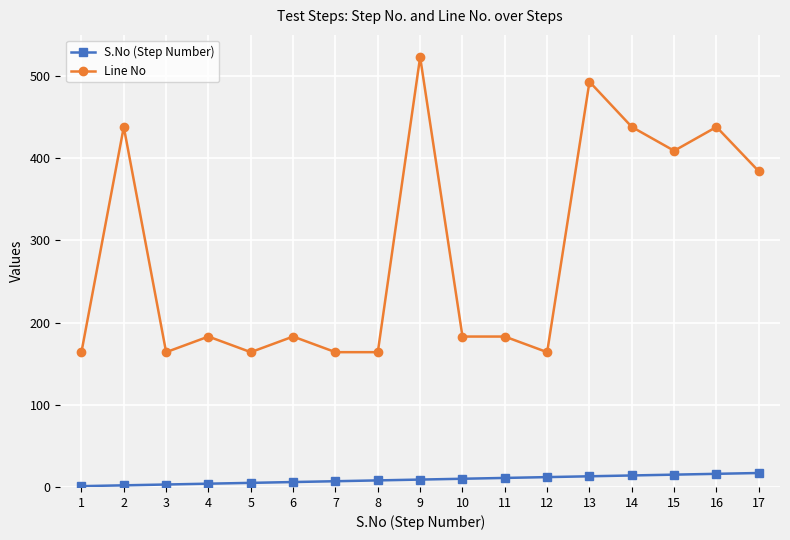

True or false: Line No has more than 1 points higher than both neighbors.

True